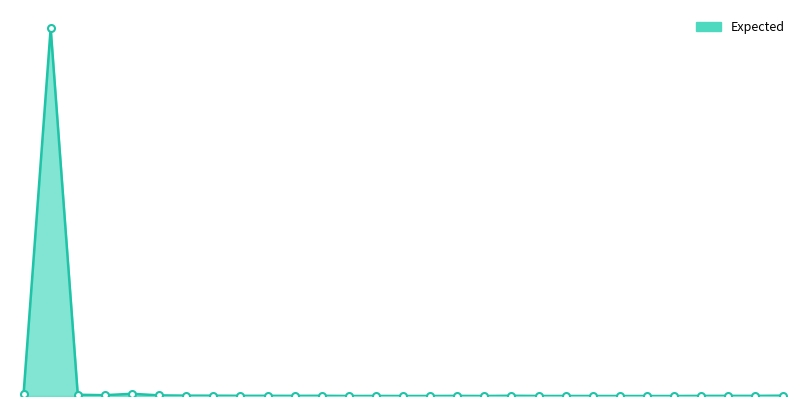

Does the chart display data point markers on the line(s)?

No